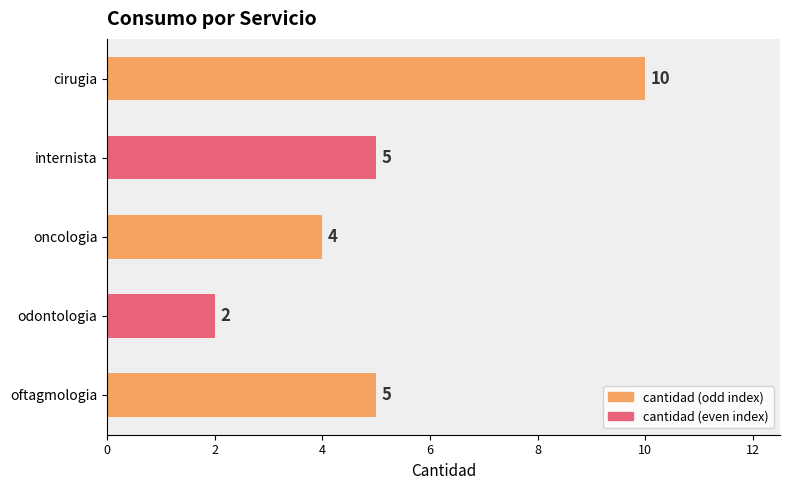

The value at internista is 2. True or false?

False